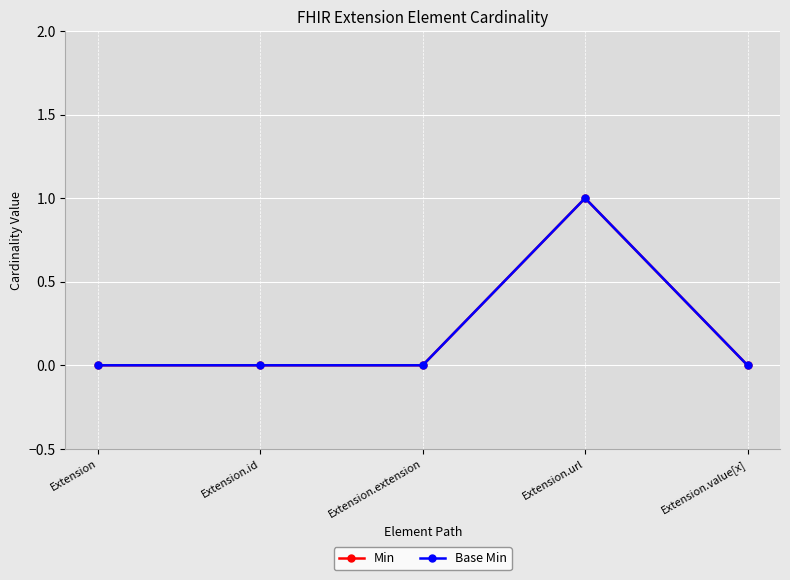

In Base Min, how many points are higher than both neighbors (excluding endpoints)?

1